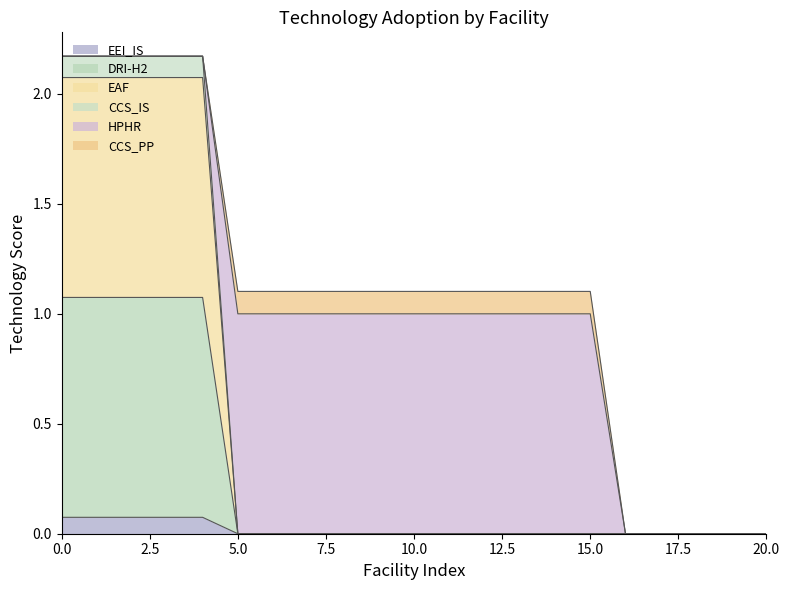

True or false: EAF and EEI_IS intersect in this chart.

False